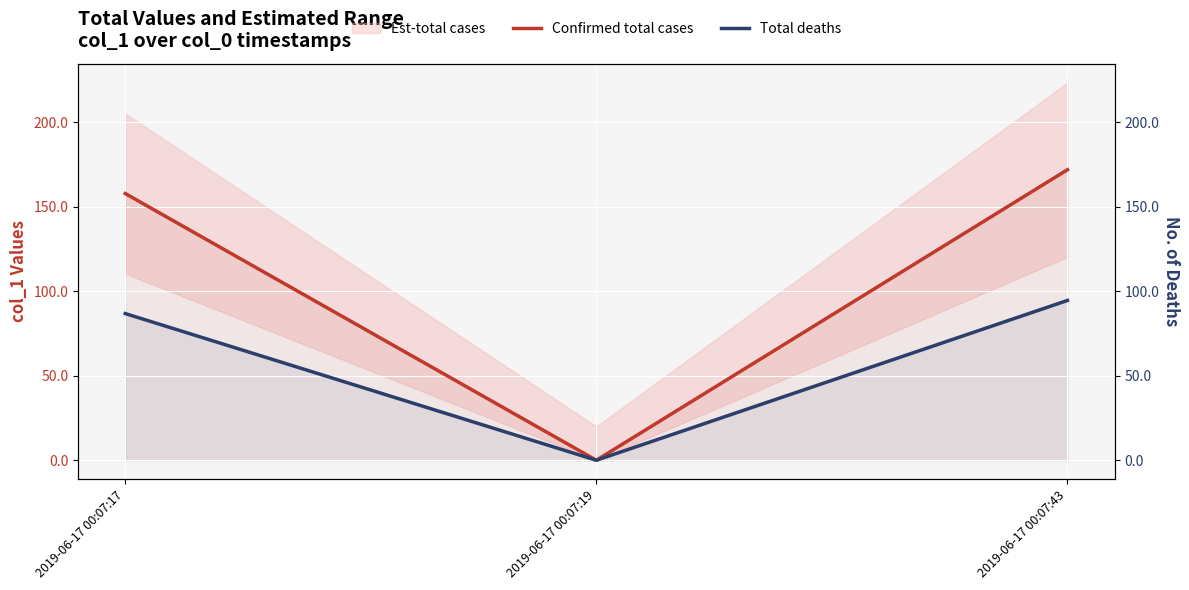

The value of Total deaths at 2019-06-17 00:07:19 is 32.4. True or false?

False